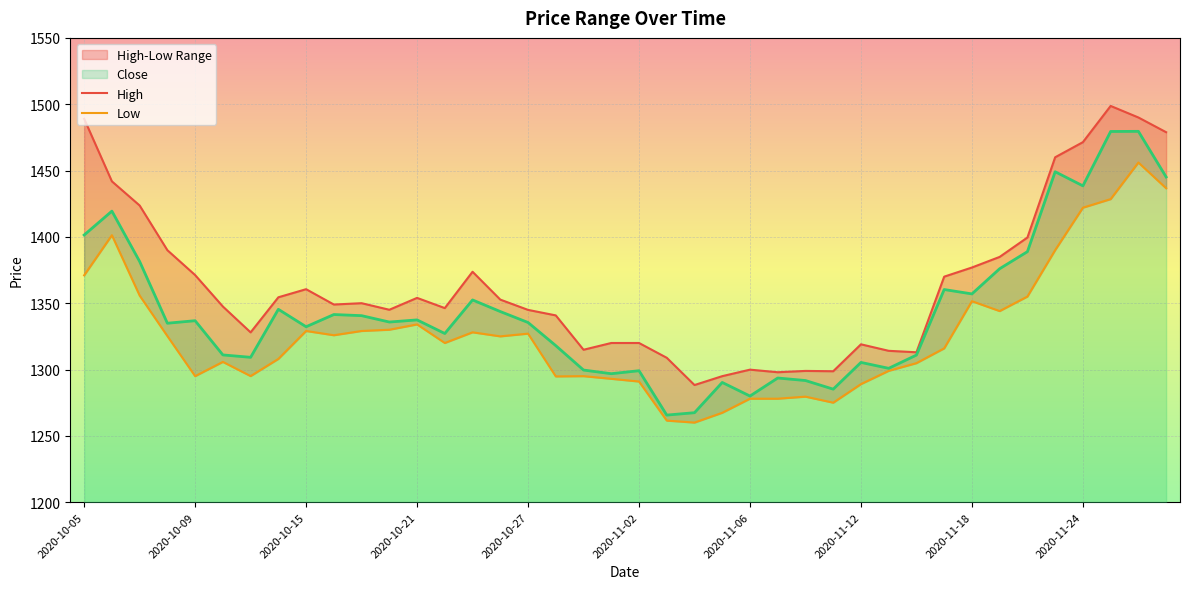

What position from the left is 2020-10-29?

19